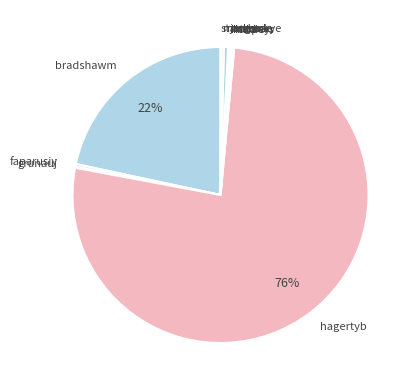

To the nearest percent, what is the average slice percentage?

9%